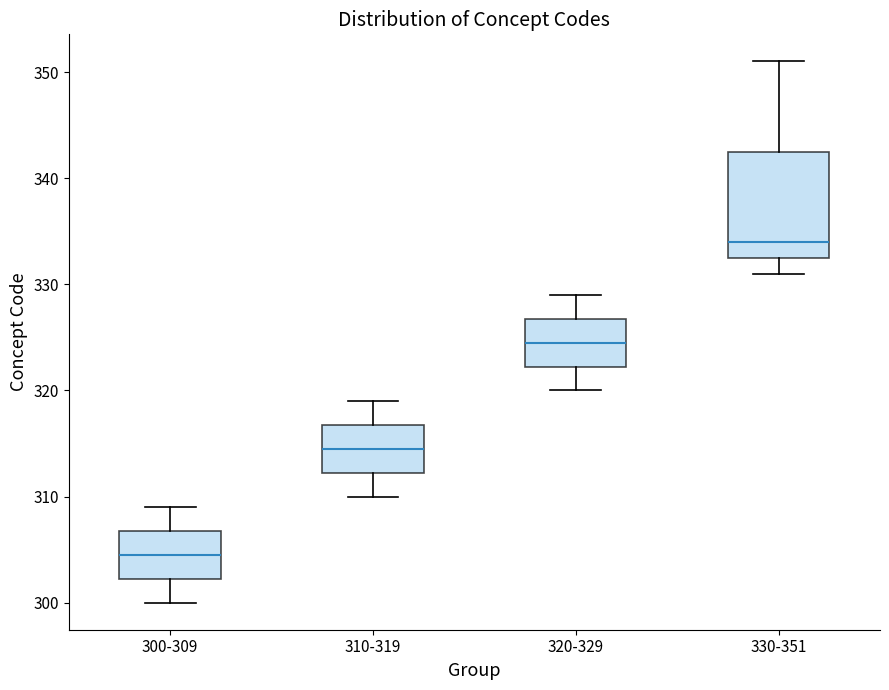

Reading left to right, read every box against the y-axis: the position of its median line, the range the box covers, and the ends of its whiskers. The values are not printed on the chart, so give them approximately, as read against the axis.

300-309: median 305, box 302 to 307, whiskers 300 to 309
310-319: median 315, box 312 to 317, whiskers 310 to 319
320-329: median 325, box 322 to 327, whiskers 320 to 329
330-351: median 334, box 333 to 343, whiskers 331 to 351